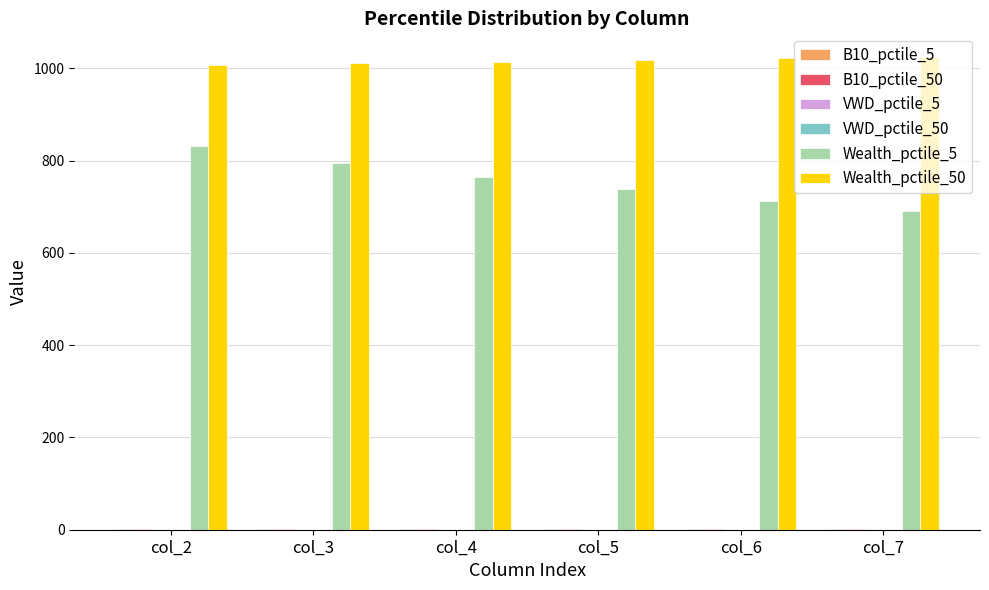

What is the greatest value displayed?

1024.4